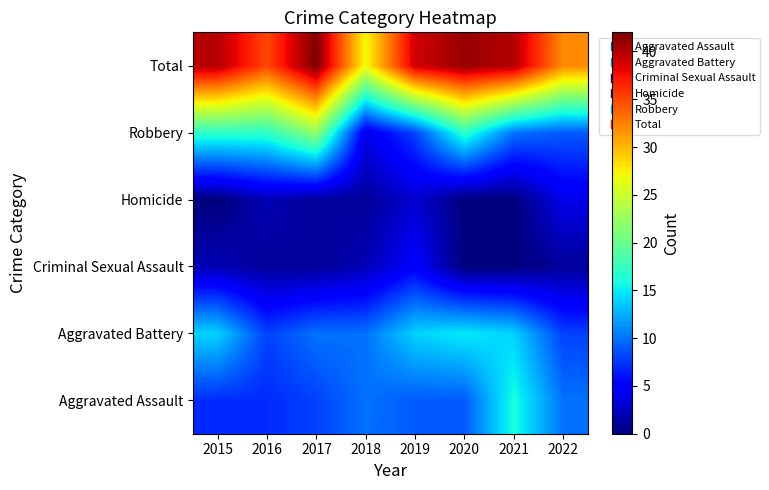

At which category is the sum across all series the highest?

2017